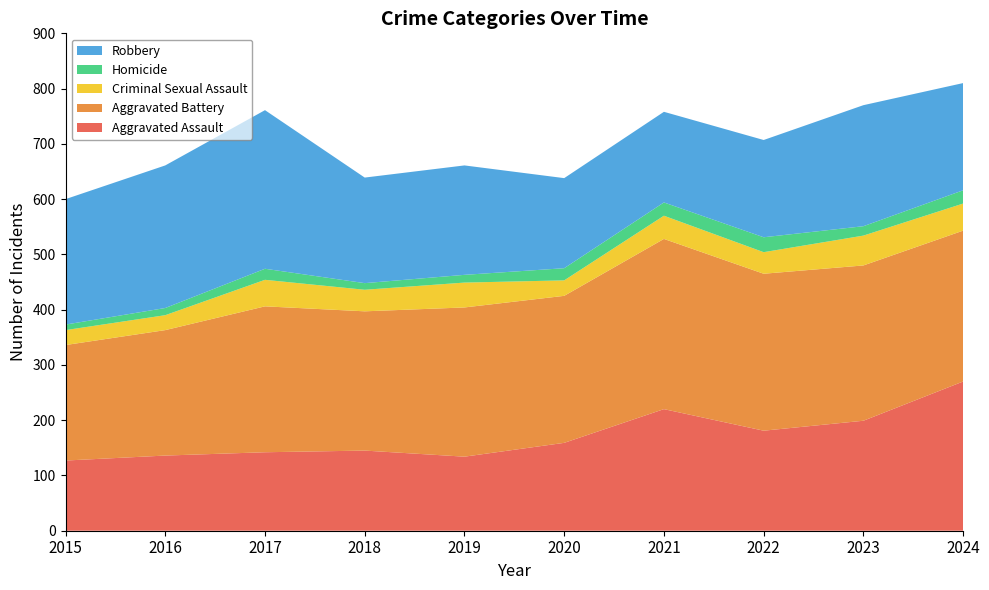

Reading right to left, list all the values displayed in this chart.

Aggravated Assault: 270	199	181	220	159	134	145	142	136	127
Aggravated Battery: 273	281	284	308	266	270	252	264	227	209
Criminal Sexual Assault: 49	54	39	42	28	45	39	48	27	27
Homicide: 24	17	27	24	22	14	12	20	13	10
Robbery: 194	219	176	164	163	198	191	287	258	227